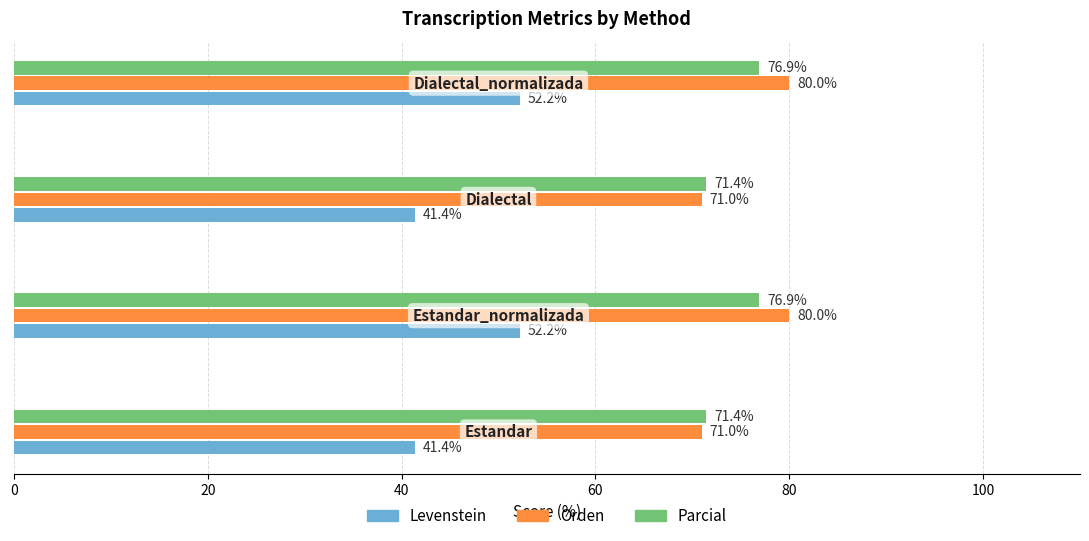

Which series has the largest total across all categories?

Orden